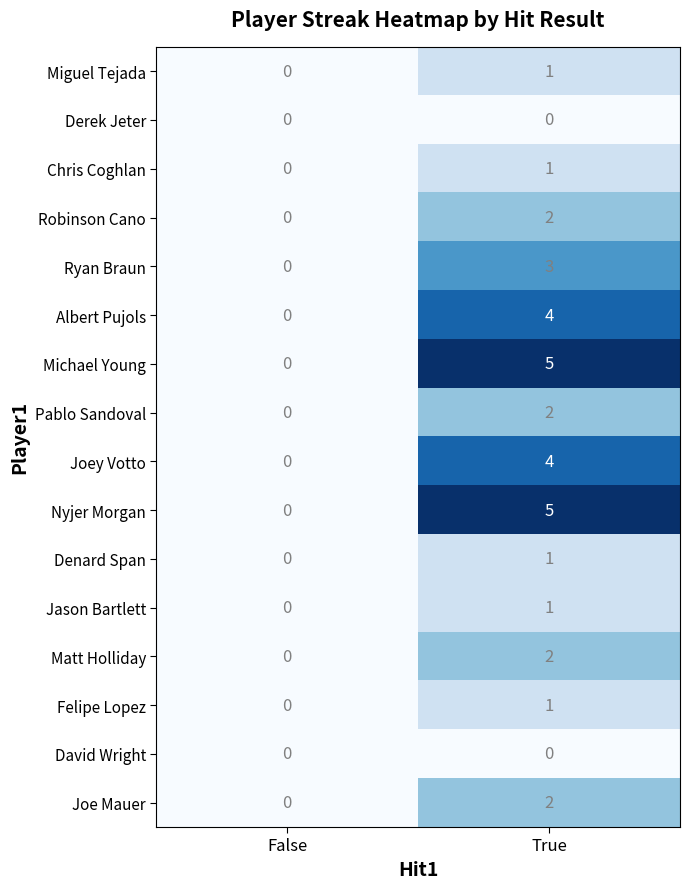

True or false: Joey Votto has a value of 4 at True.

True